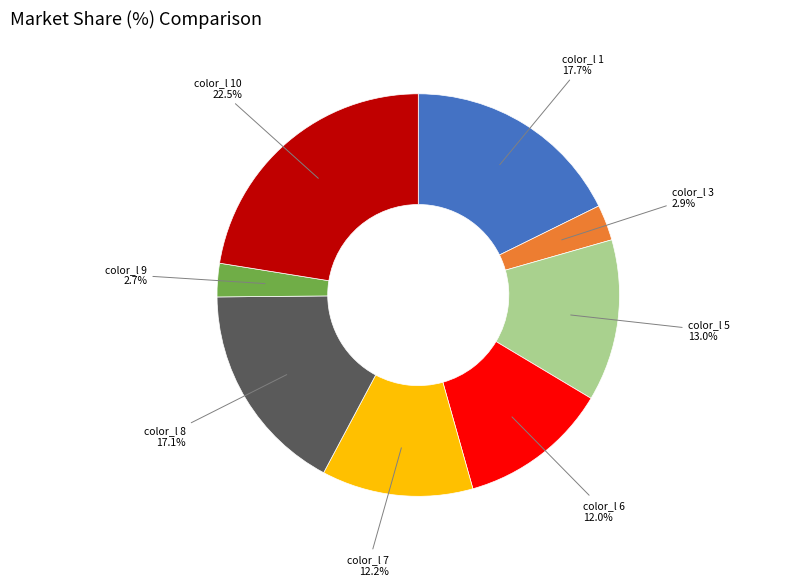

Which slice is the largest?

color_l 10